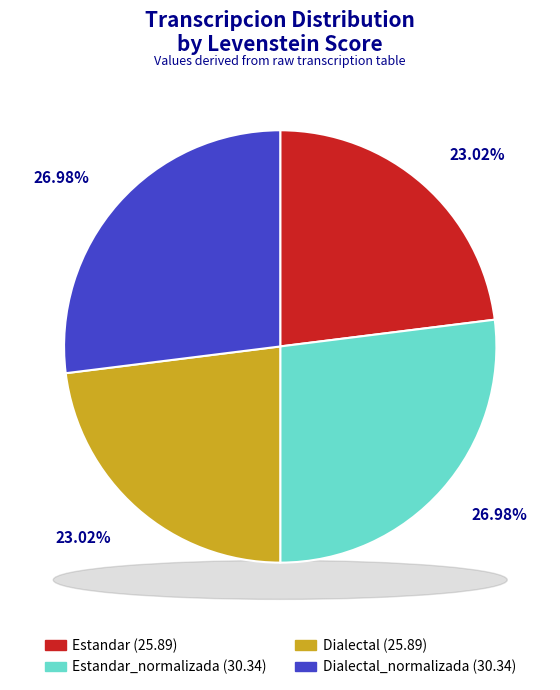

To the nearest percent, what is the combined percentage of Dialectal and Dialectal_normalizada?

50%